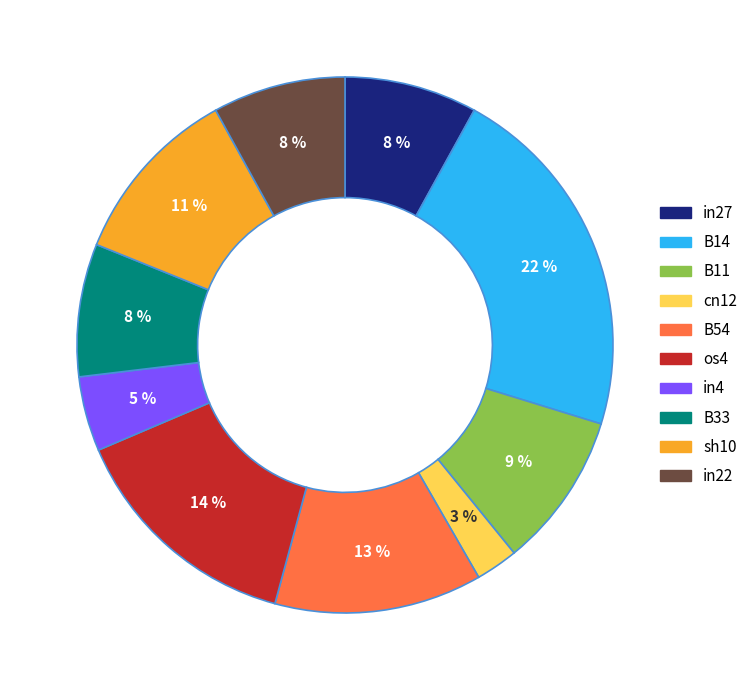

Which has a higher value, B54 or B14?

B14